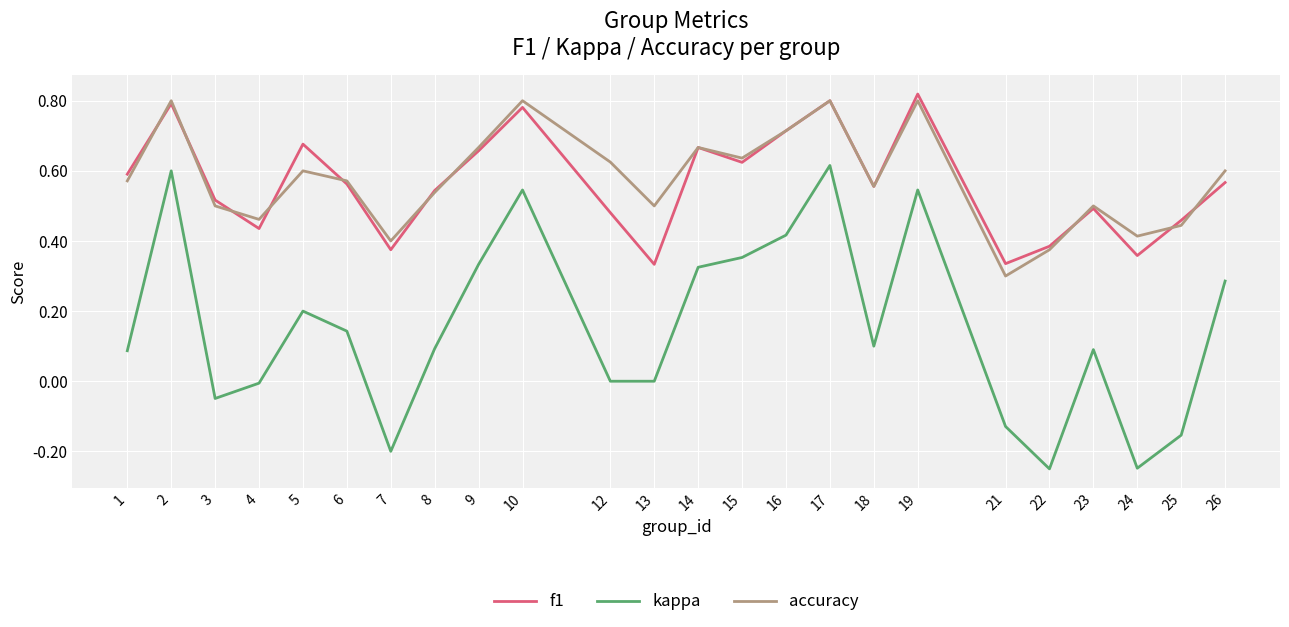

Is this an area chart (filled region under the line)?

No